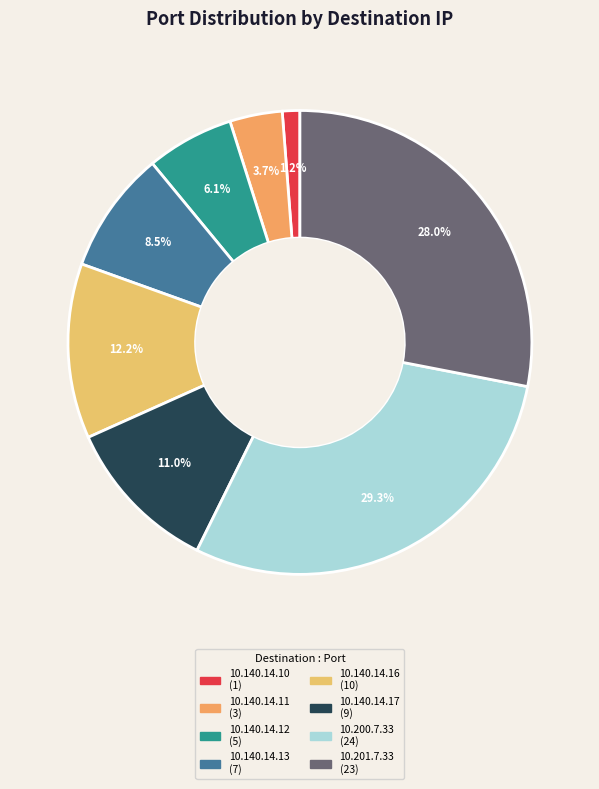

Rank the categories by value from lowest to highest.

10.140.14.10, 10.140.14.11, 10.140.14.12, 10.140.14.13, 10.140.14.17, 10.140.14.16, 10.201.7.33, 10.200.7.33